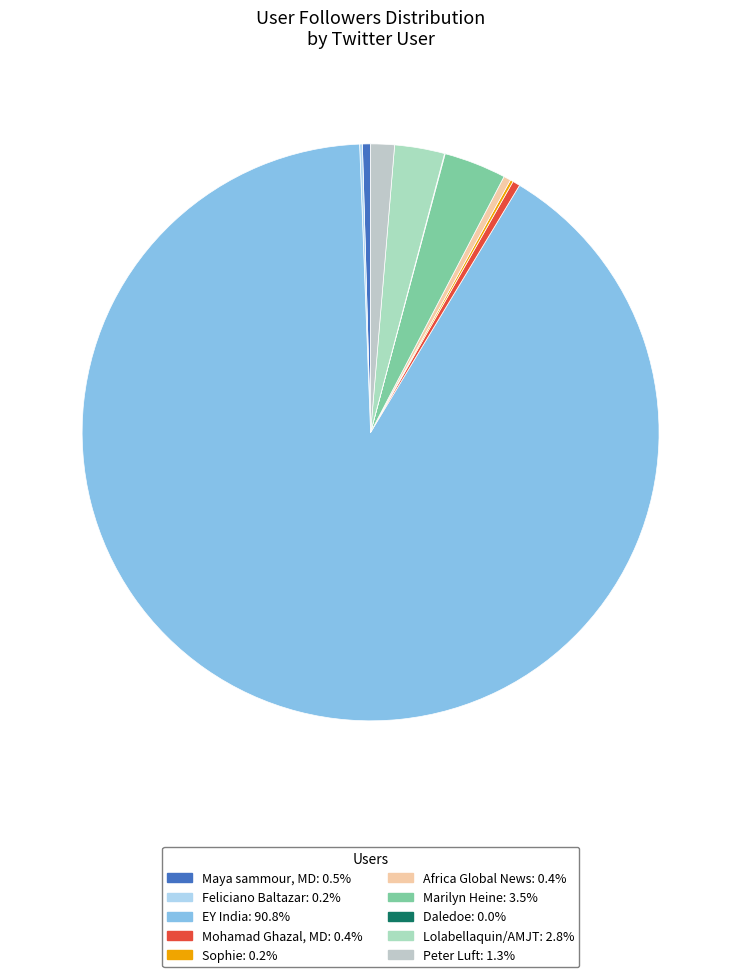

Which has a higher value, Africa Global News or Lolabellaquin/AMJT?

Lolabellaquin/AMJT